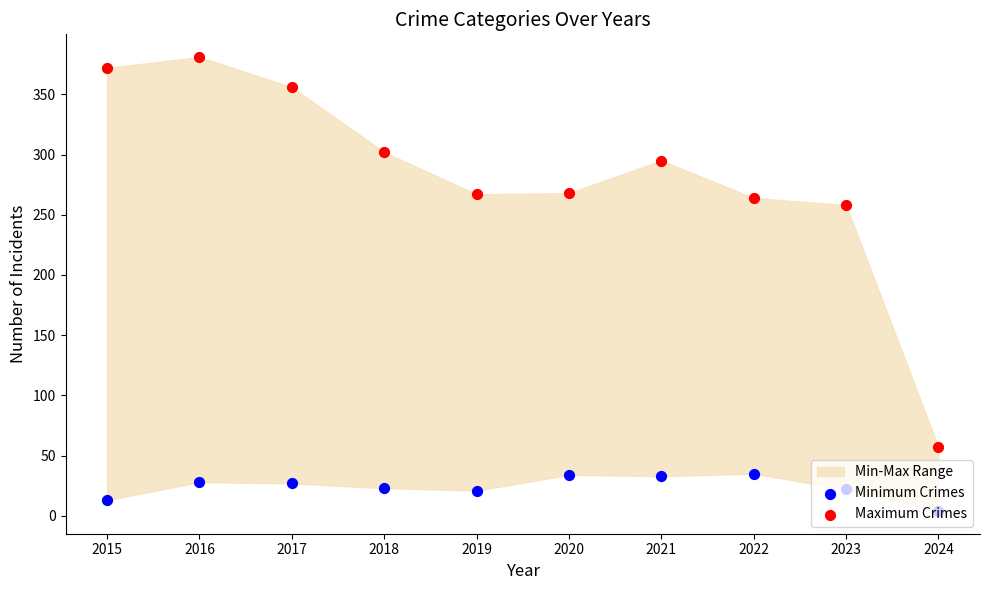

Which series has the largest total across all categories?

Maximum Crimes